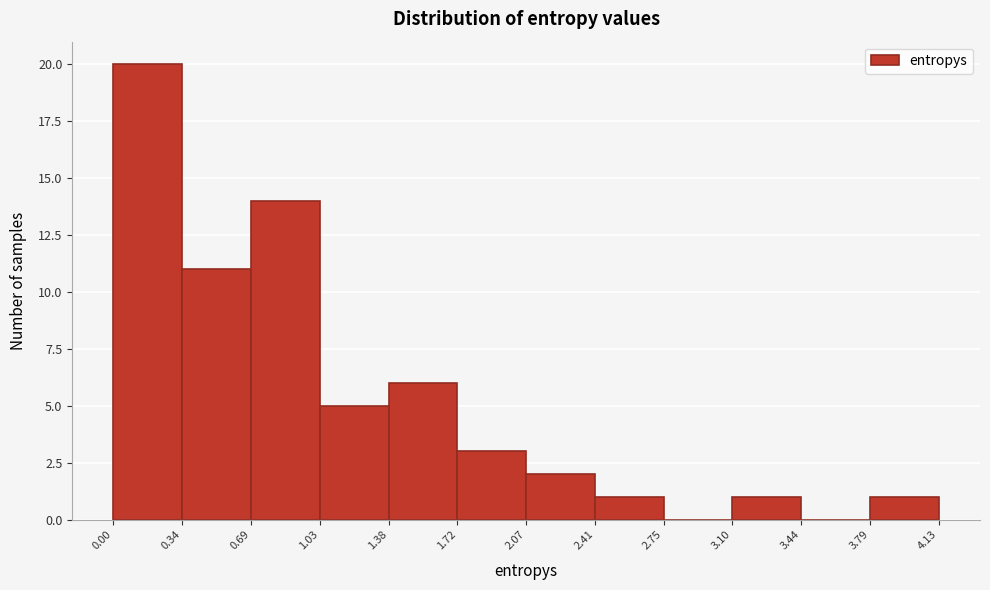

Reading left to right, list every bar in this chart as the range it spans on the x-axis followed by its height. The values are not printed on the chart, so give them approximately, as read against the axis.

0.00 to 0.34: 20
0.34 to 0.69: 11
0.69 to 1.03: 14
1.03 to 1.38: 5
1.38 to 1.72: 6
1.72 to 2.07: 3
2.07 to 2.41: 2
2.41 to 2.75: 1
2.75 to 3.10: 0
3.10 to 3.44: 1
3.44 to 3.79: 0
3.79 to 4.13: 1